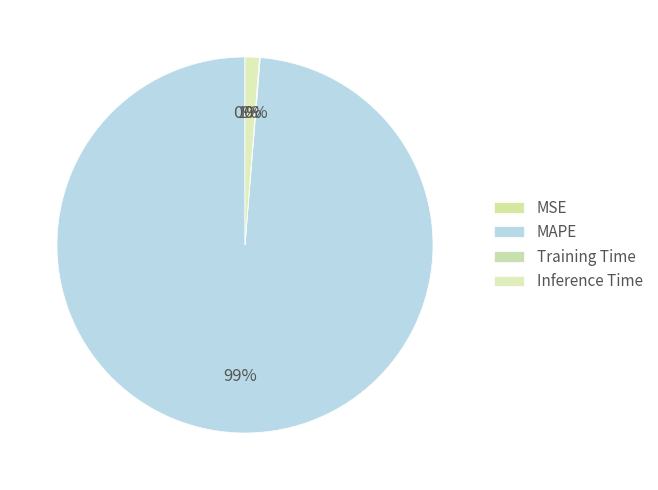

What percentage is NOT represented by MSE?

100.0%